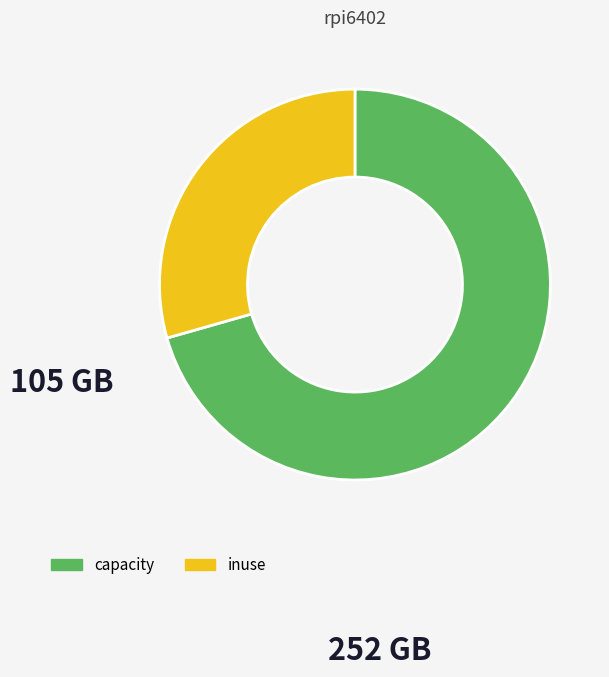

Rank the categories by value from lowest to highest.

inuse, capacity